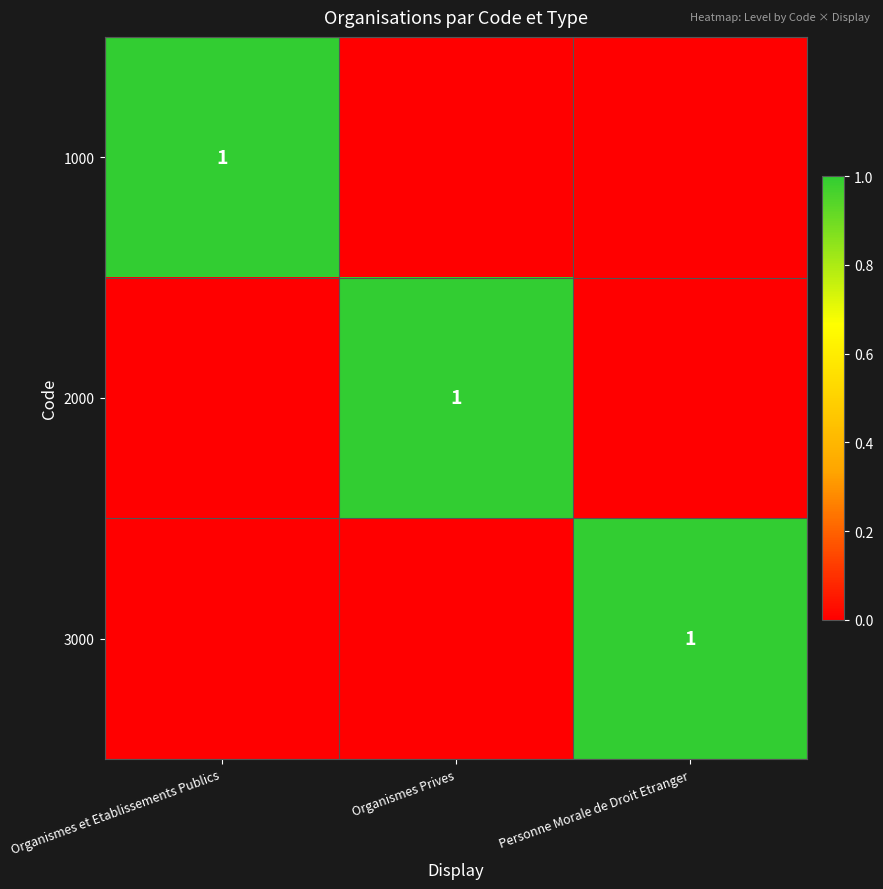

Between Organismes et Etablissements Publics and Personne Morale de Droit Etranger, which is larger?

Organismes et Etablissements Publics